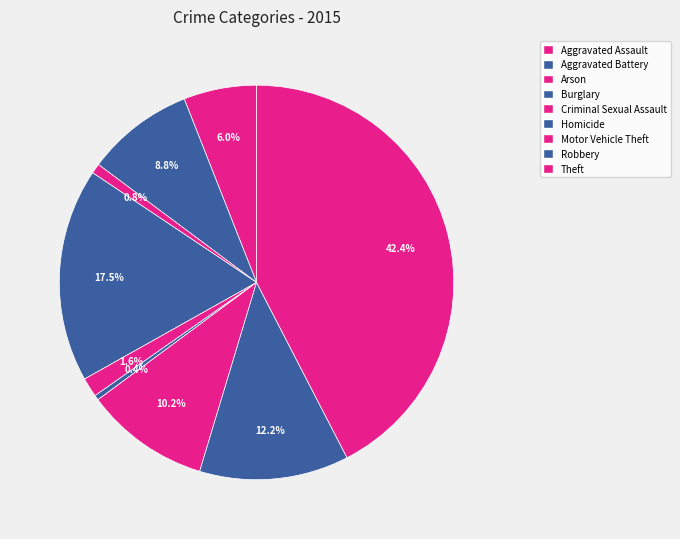

To the nearest percent, what is the difference between the Criminal Sexual Assault and Theft slice percentages?

41%